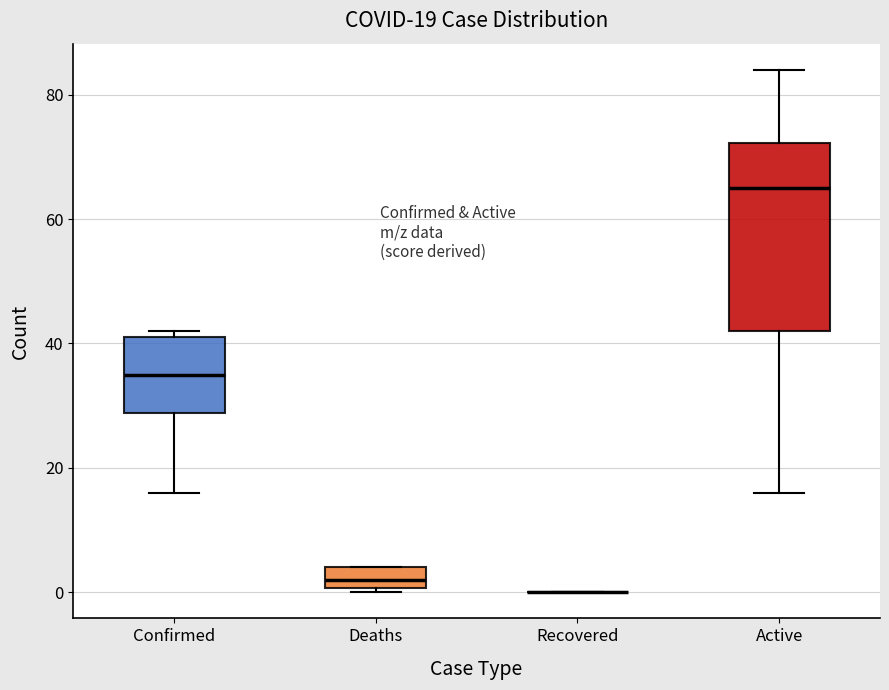

Which box is the tallest, from its lower edge to its upper edge?

Active